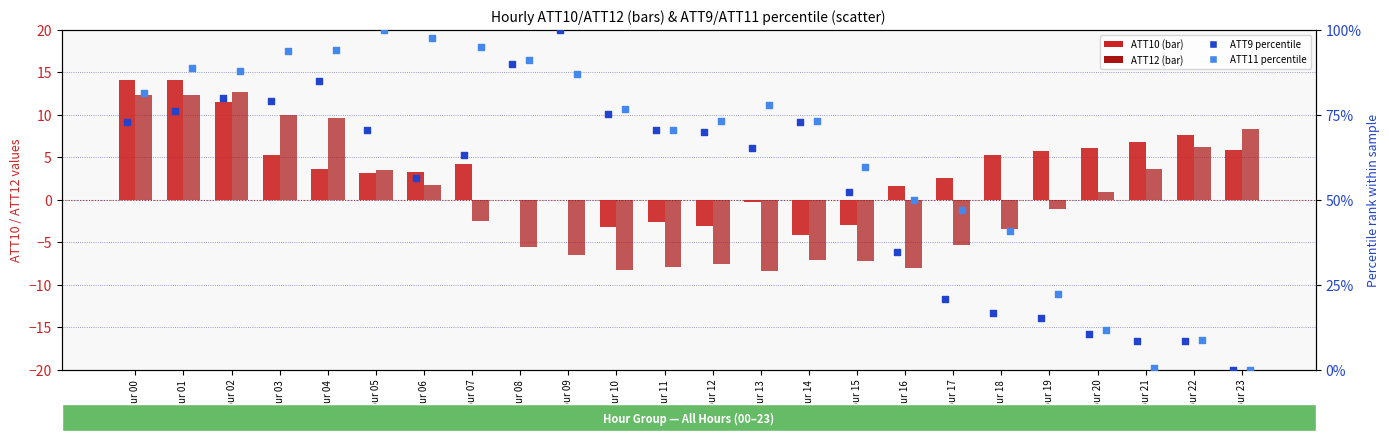

Is the value of ATT10 at Hour 20 greater than the value of ATT11 (pct) at Hour 18?

No